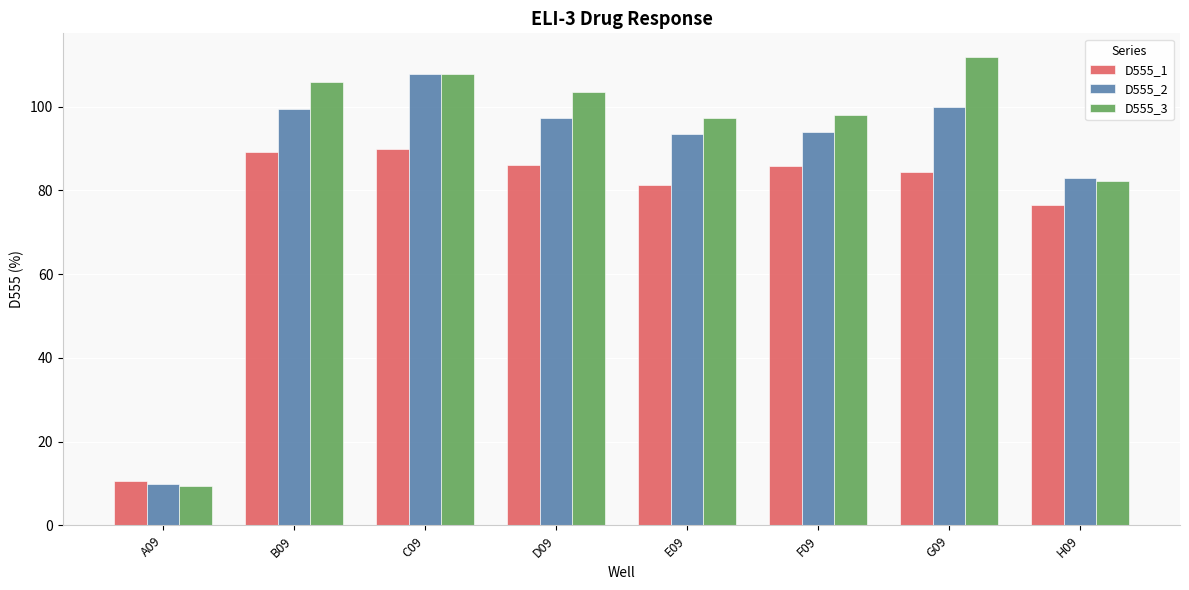

Between C09 and H09, which series saw the biggest shift?

D555_3